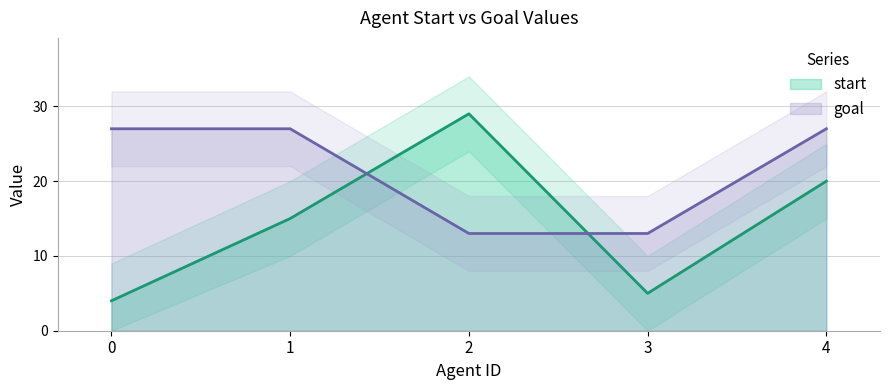

What is the difference between the start values at 3 and 2?

24